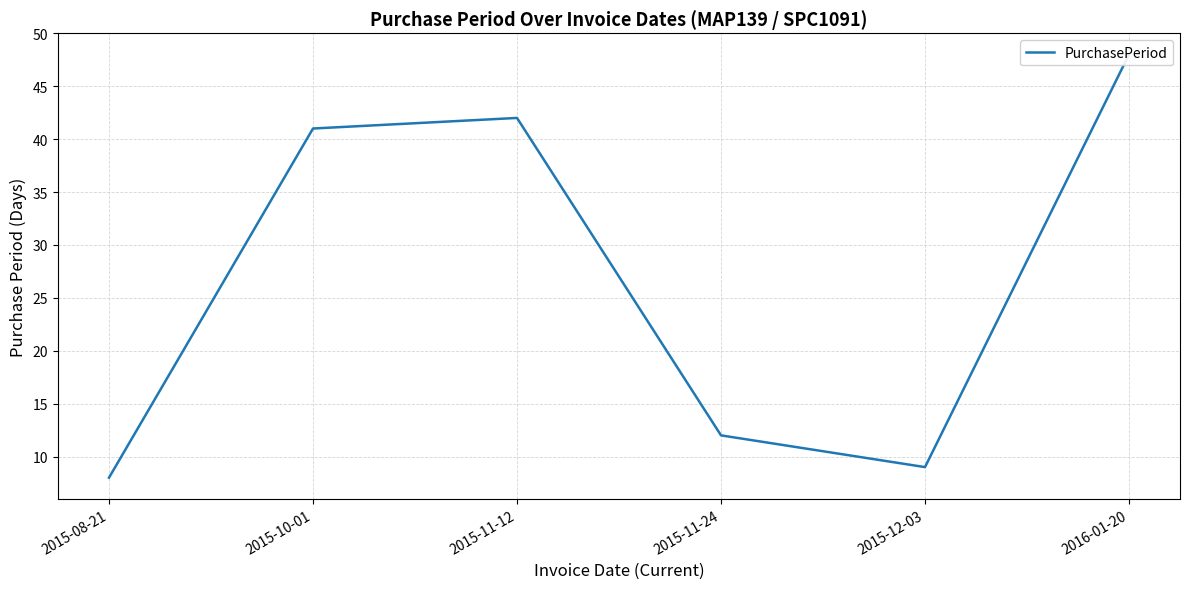

At which label is the value closest to 28?

2015-10-01